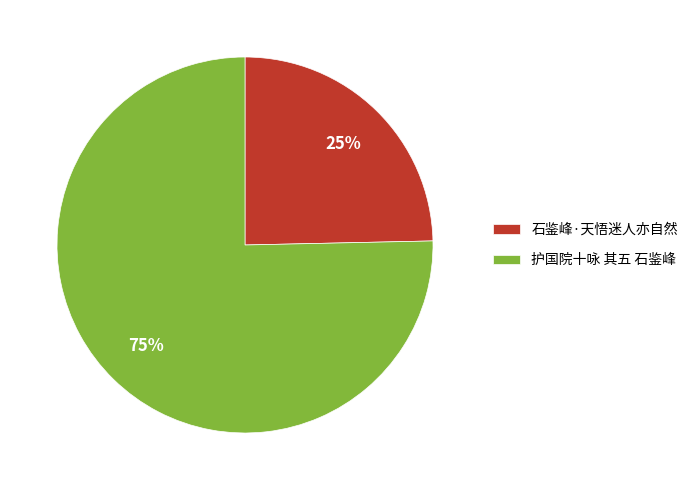

Does 护国院十咏 其五 石鉴峰 account for over 50% of the chart?

Yes